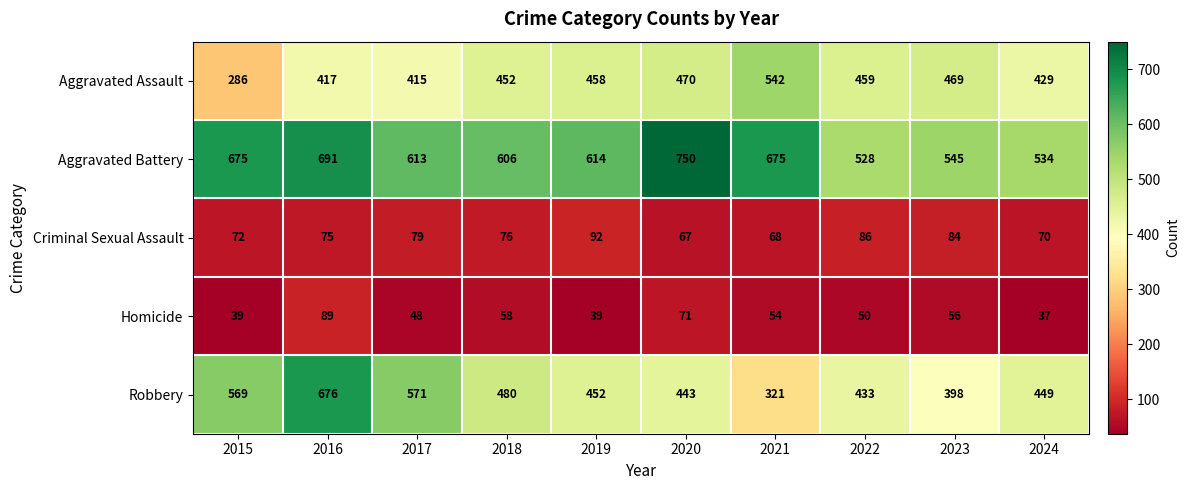

Rank the series by their maximum value, from lowest to highest.

Homicide, Criminal Sexual Assault, Aggravated Assault, Robbery, Aggravated Battery